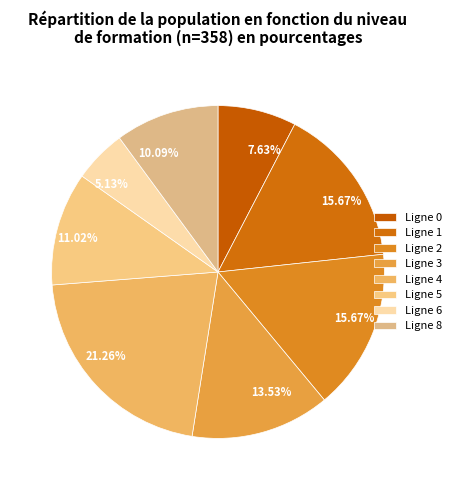

Count the number of slices in the pie.

8